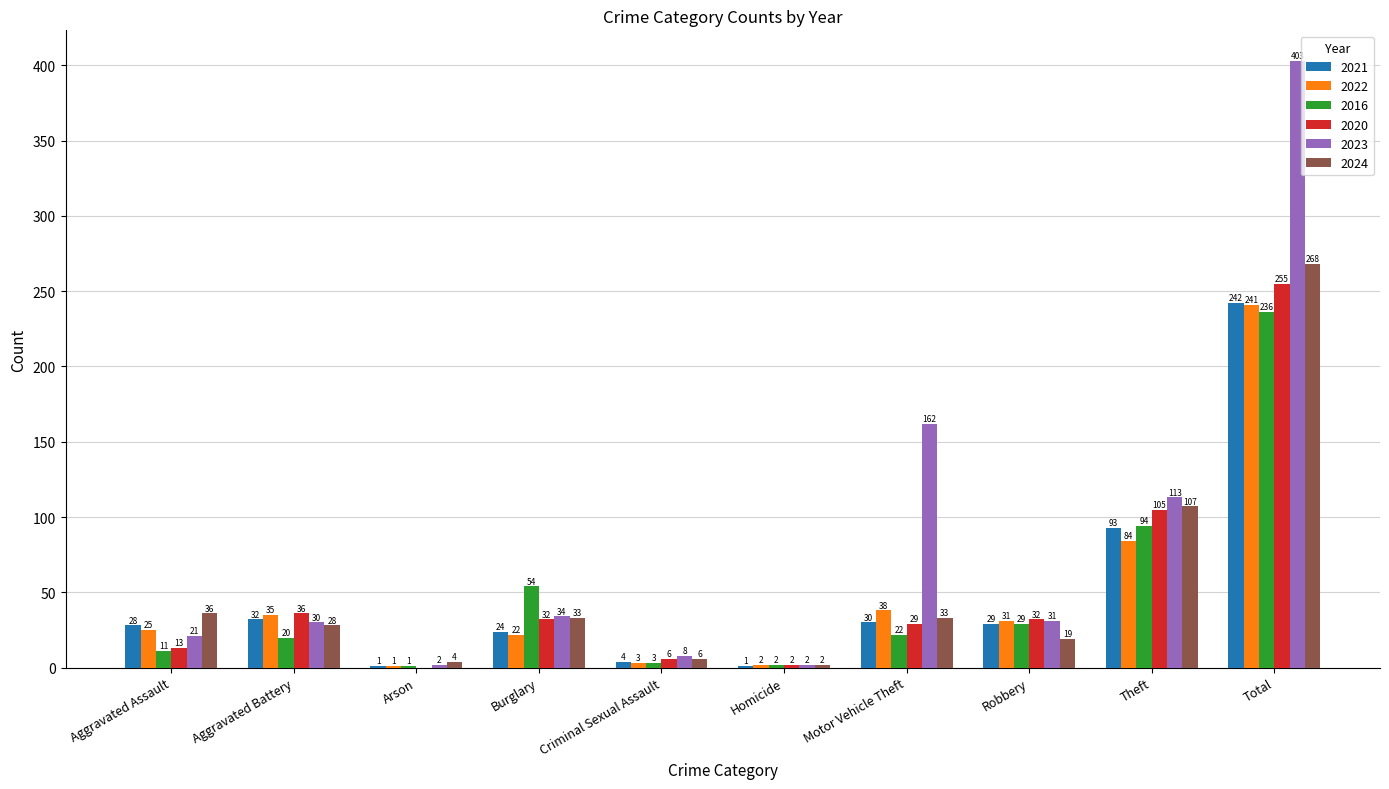

What is the sum of all 2016 values?

472